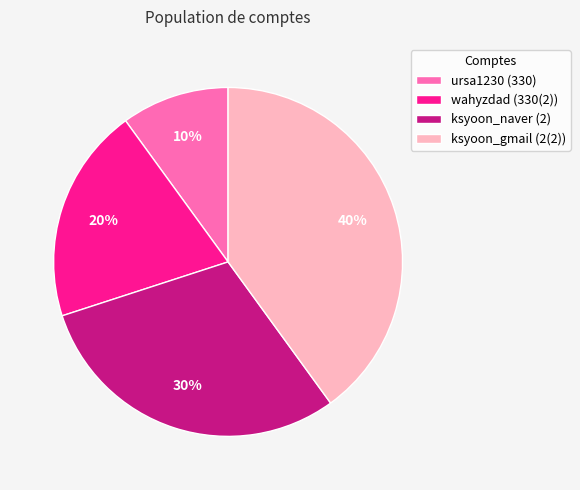

Which slice is the largest?

ksyoon_gmail (2(2))